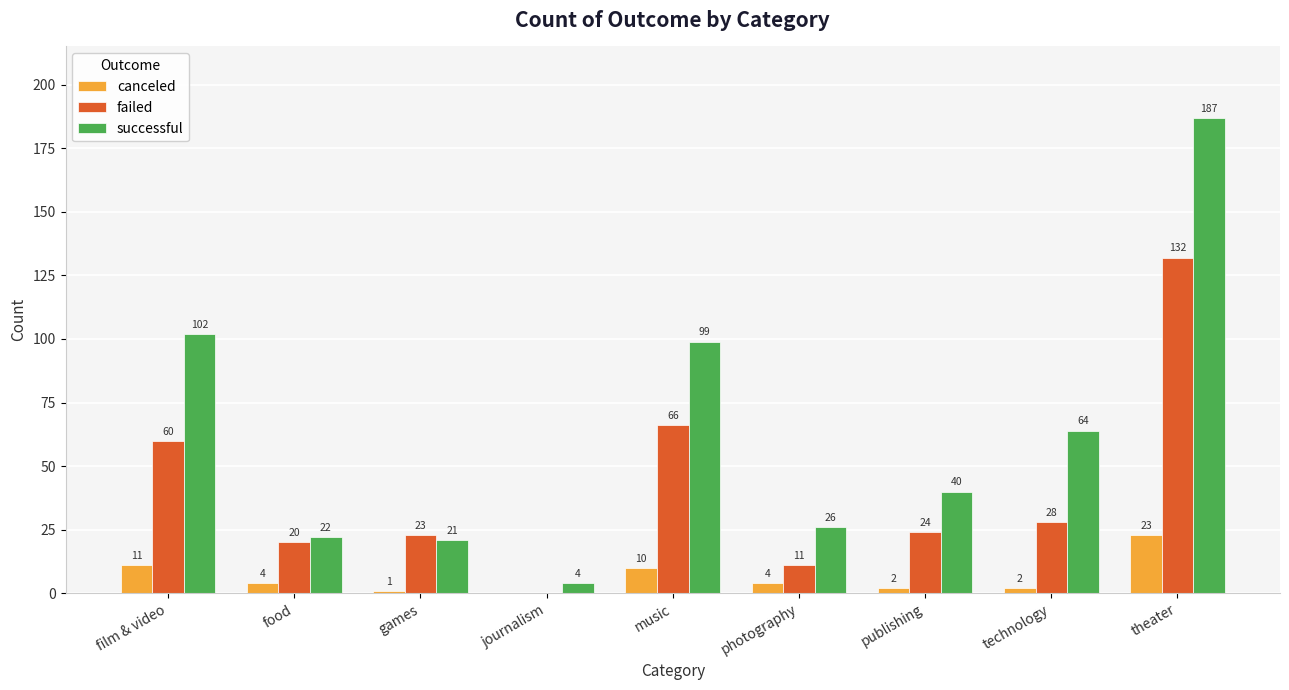

How many groups of bars are there?

9